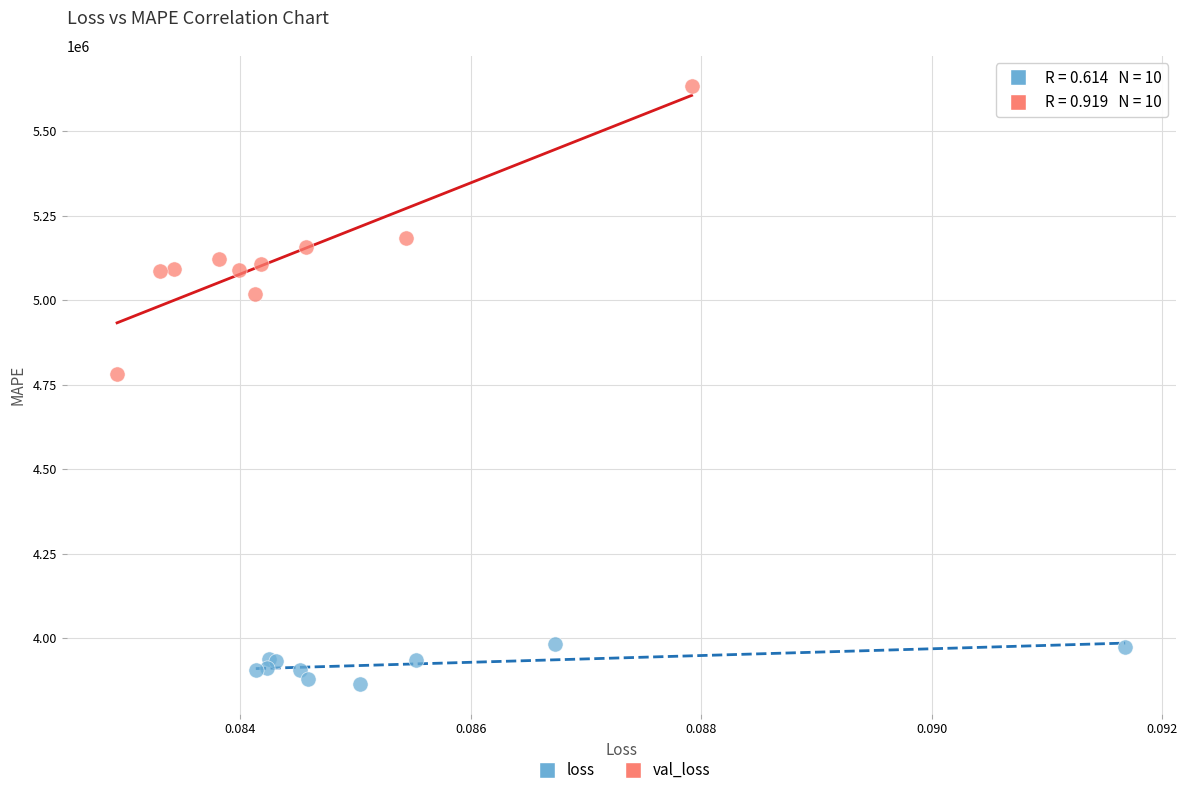

Which series has the widest spread of Y values?

val_loss